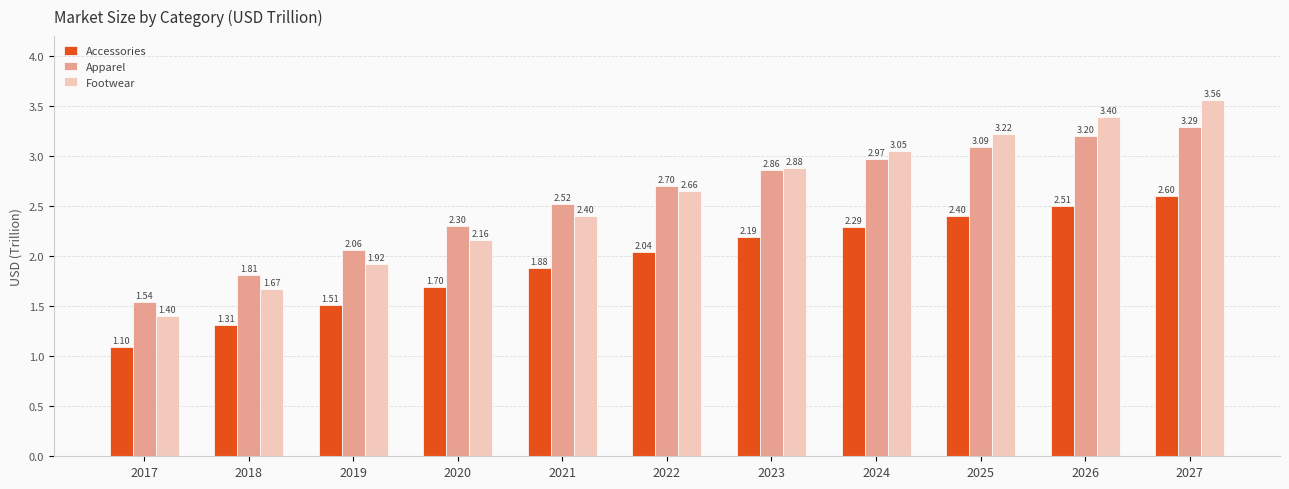

How many data points in Accessories are less than 2?

5